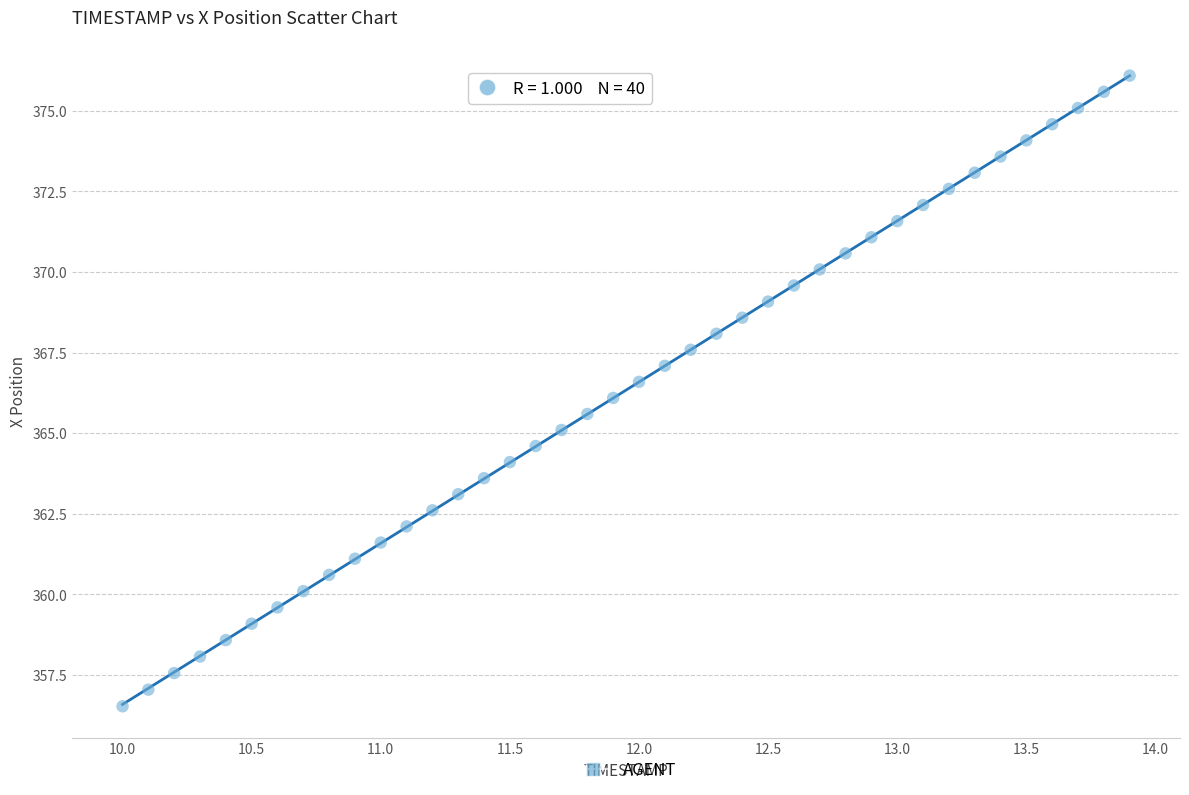

What is the range of X values (max minus min)?

3.9